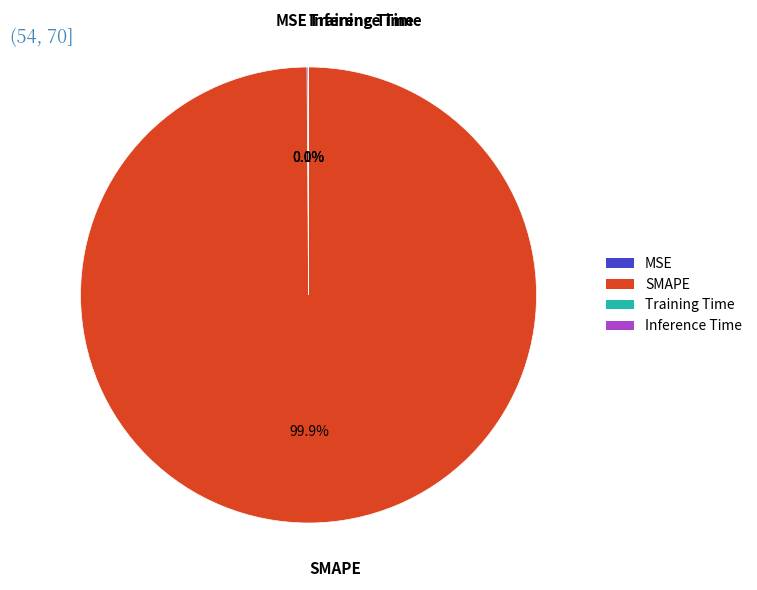

Which slice is the largest?

SMAPE